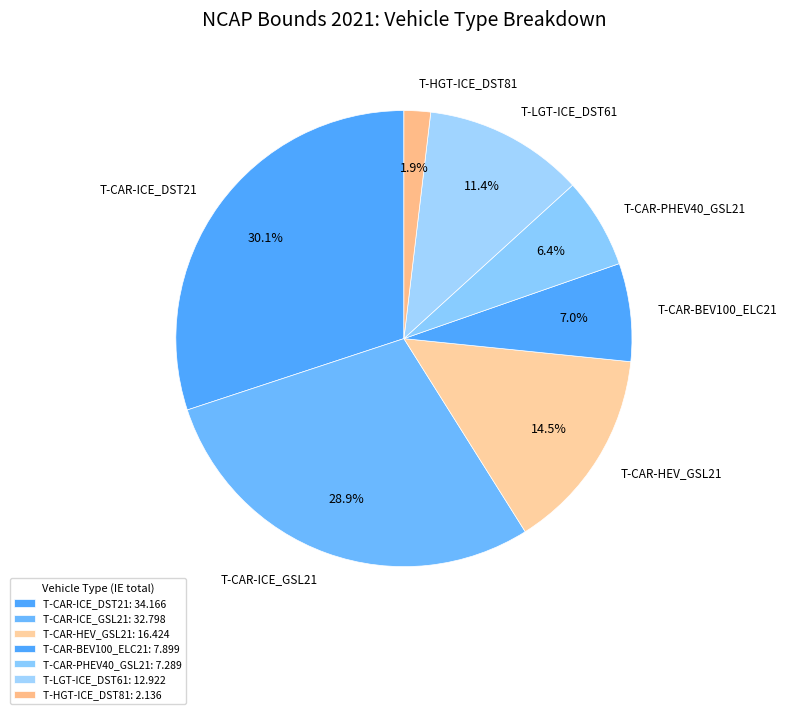

How much of the chart is everything except T-CAR-BEV100_ELC21?

93.0%